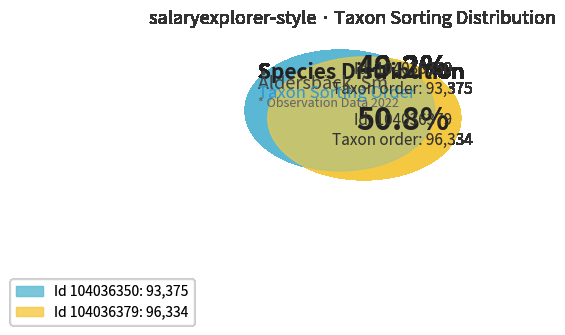

Combined, what portion of the pie is 104036379 and 104036350?

100.0%